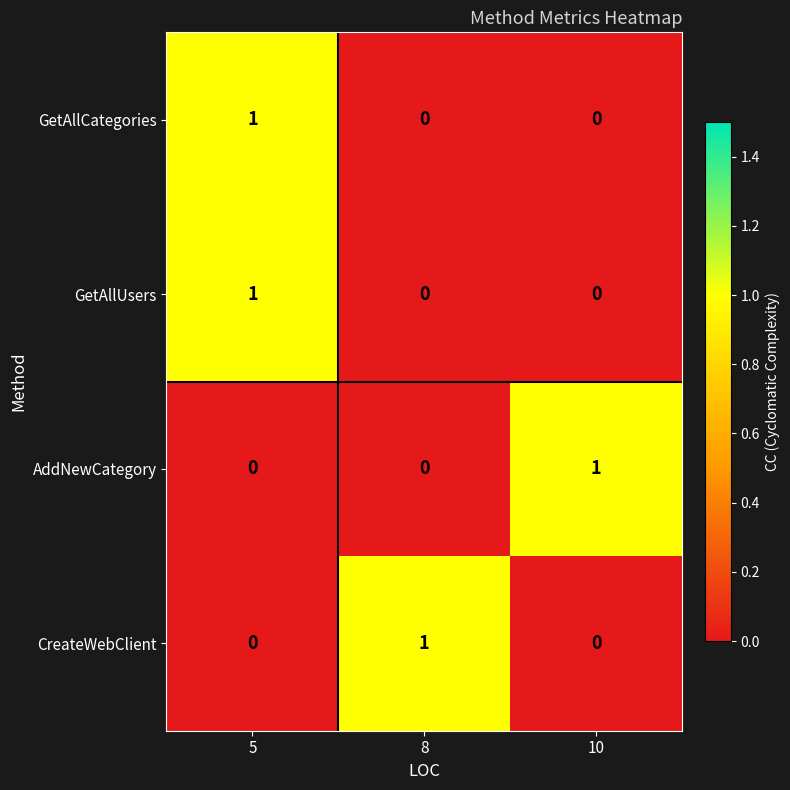

How many series are shown in this chart?

4